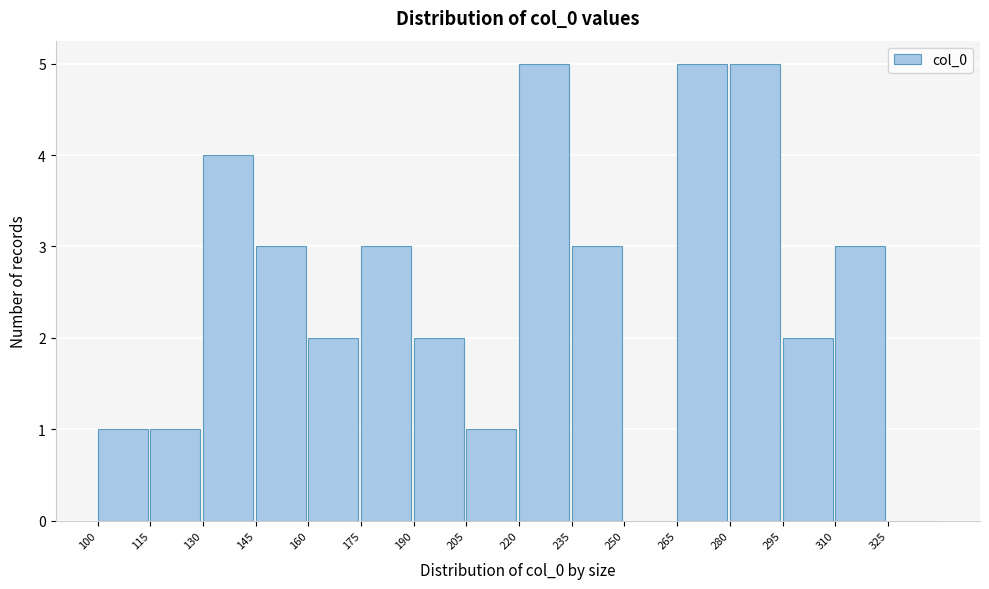

How tall is the bar that spans 205 to 220 on the x-axis? Neither the bar edges nor the heights are printed on the chart, so give them approximately, as read against the axes.

1